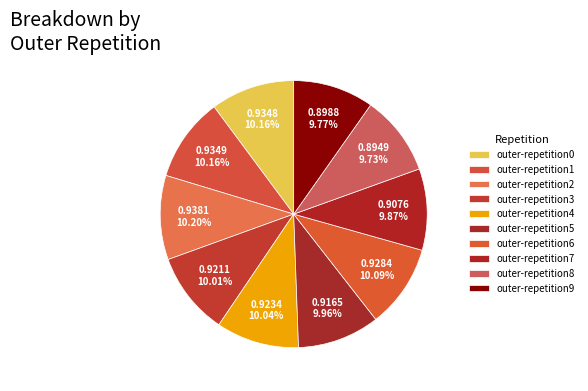

How many segments does this pie chart have?

10